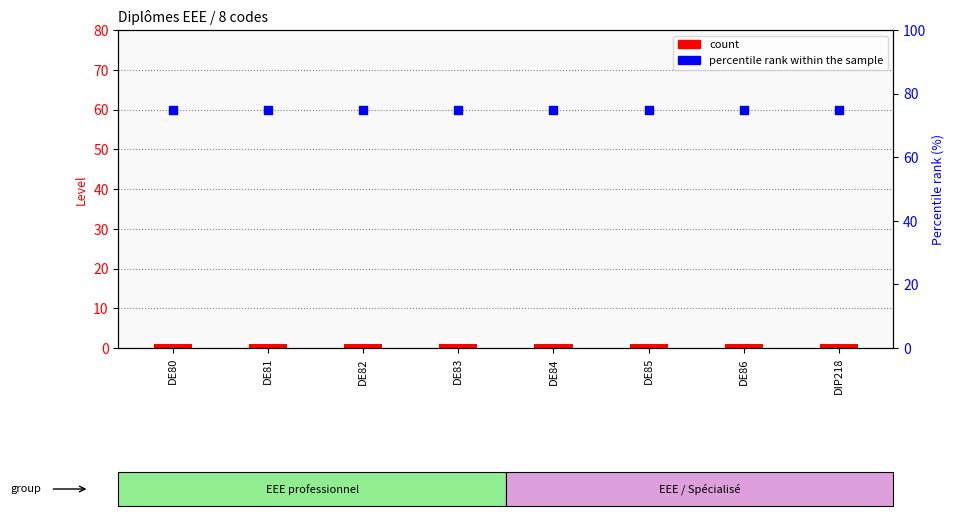

Which series has the widest spread of Y values?

count